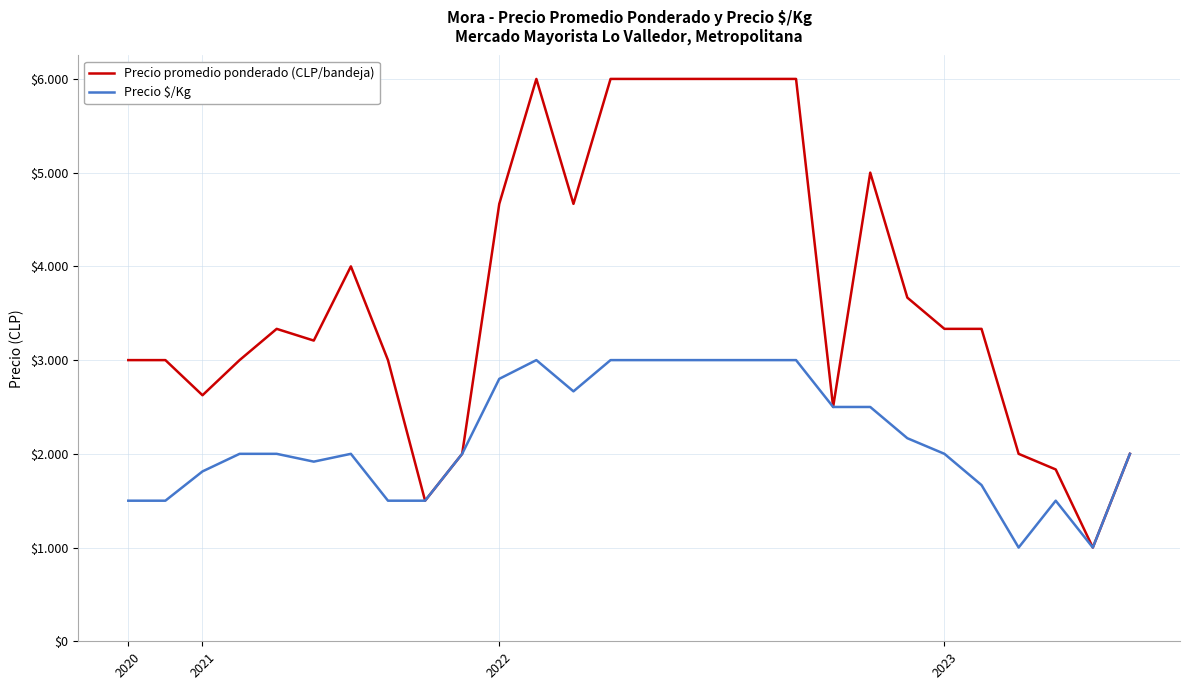

True or false: Precio $/Kg and Precio promedio ponderado (CLP/bandeja) cross at least once.

False